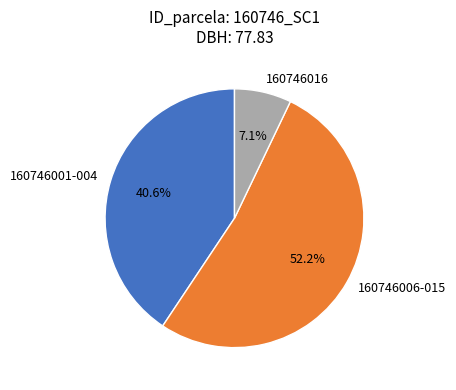

How many segments does this pie chart have?

3